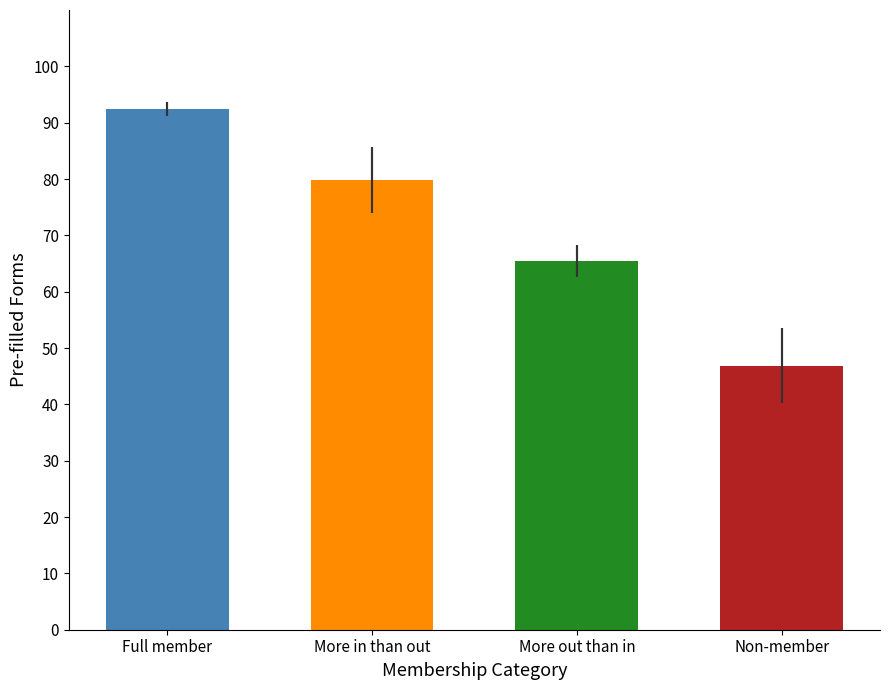

The value at More in than out is 137.4. True or false?

False